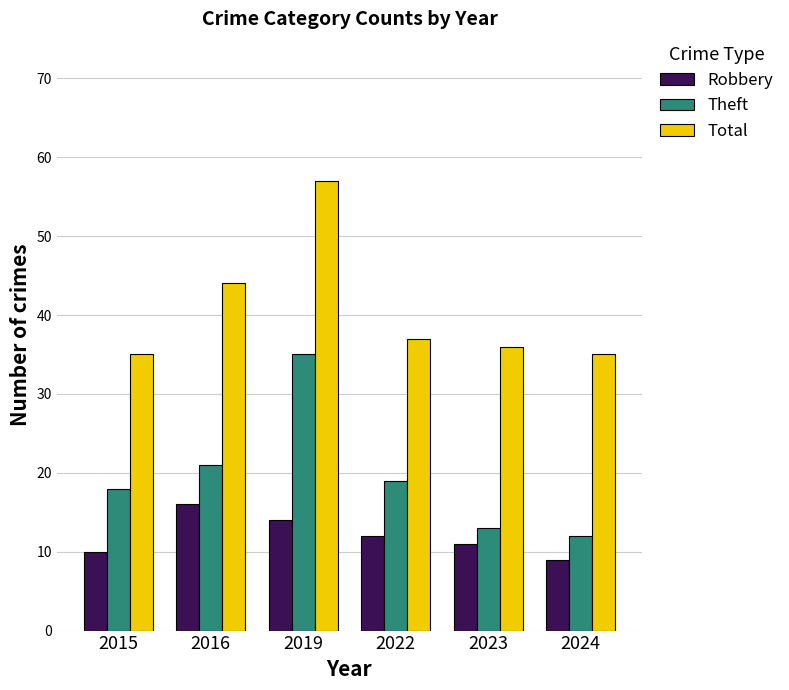

What is the value of the Robbery bar at the 1st from the left?

10